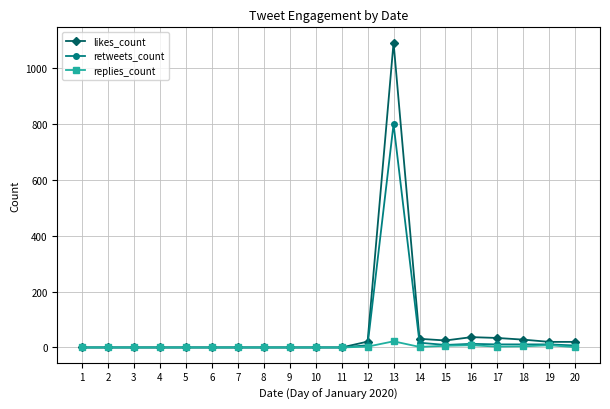

The value of likes_count at 6 is -458. True or false?

False